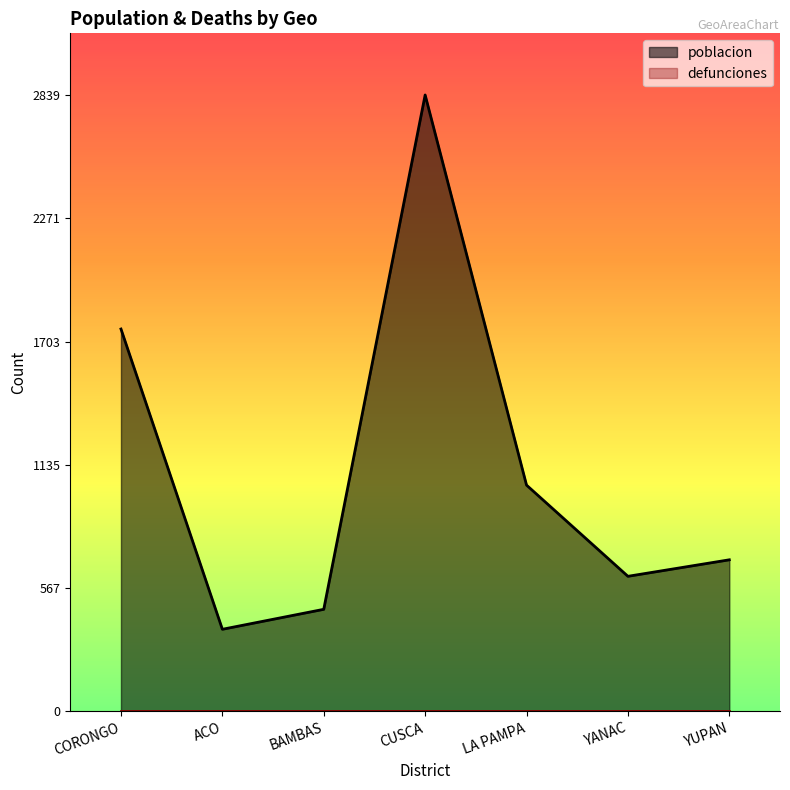

Reading right to left, extract all data points from this chart.

698	622	1042	2839	470	378	1761